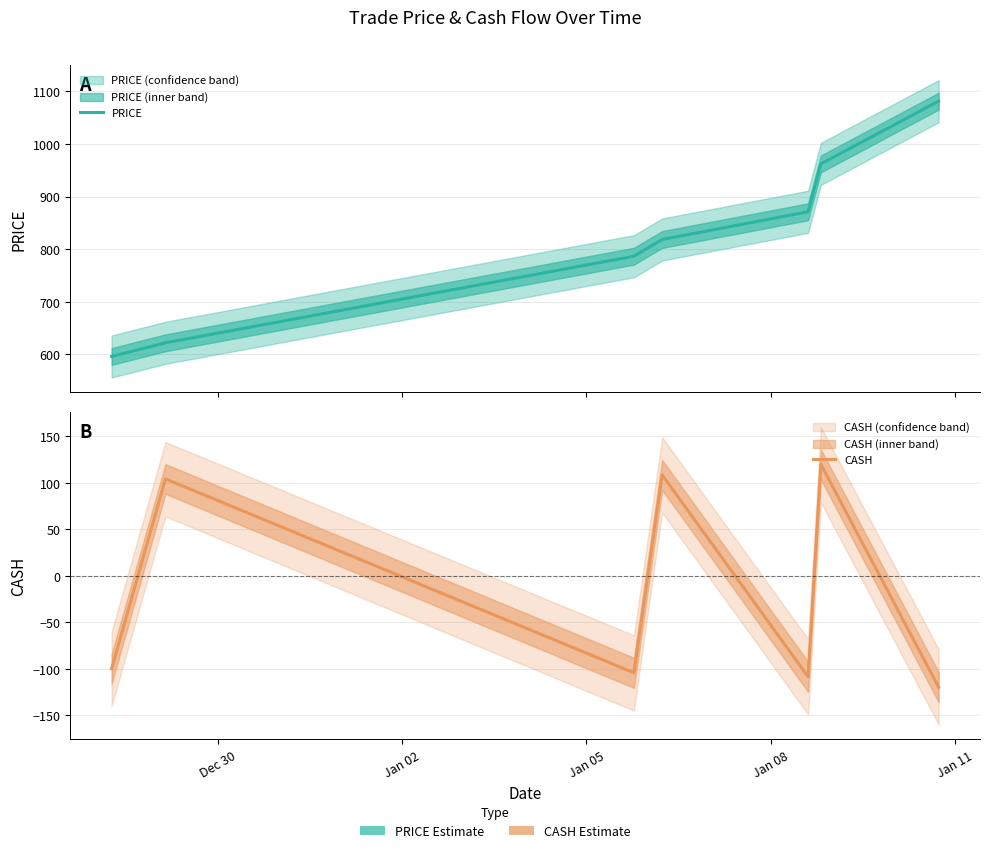

True or false: PRICE and CASH intersect in this chart.

False